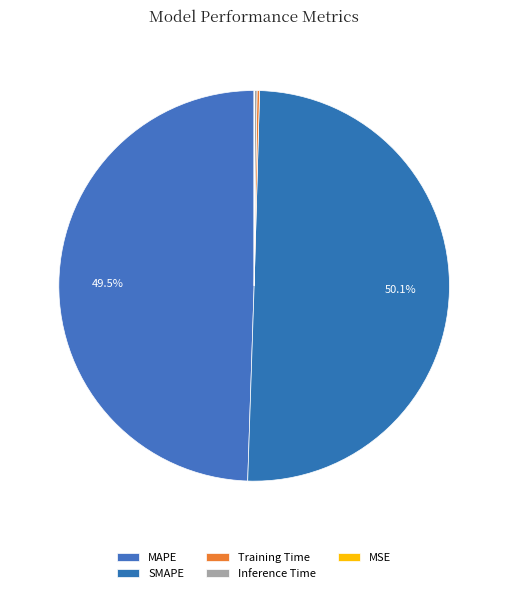

Which category has the biggest portion of the pie?

SMAPE